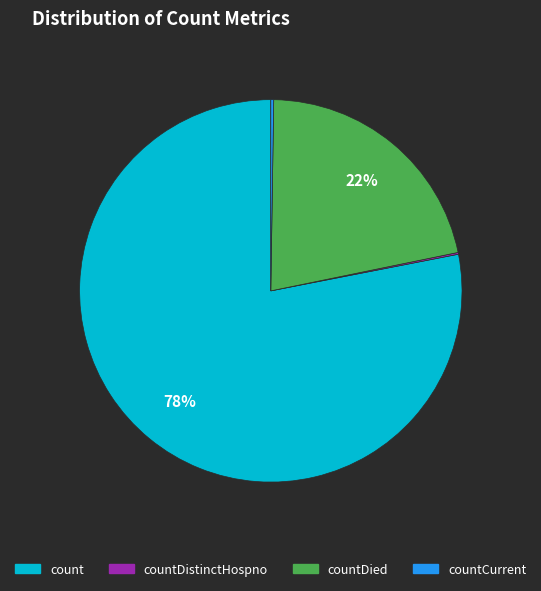

To the nearest percent, what is the difference between the largest and smallest slice percentages?

78%